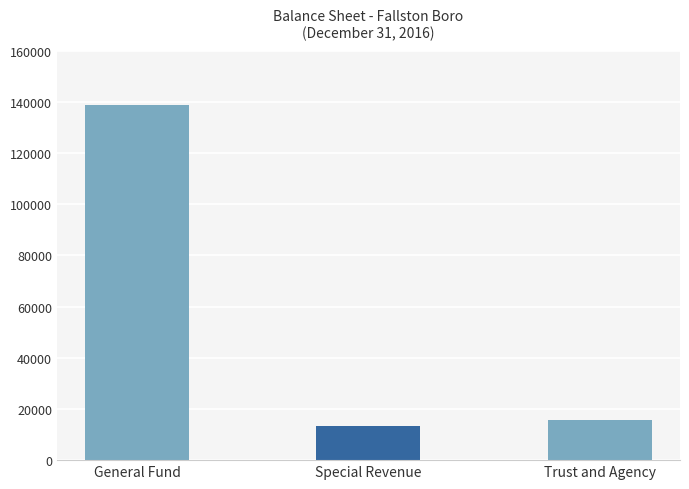

What is the value of the 3rd bar from the left?

15564